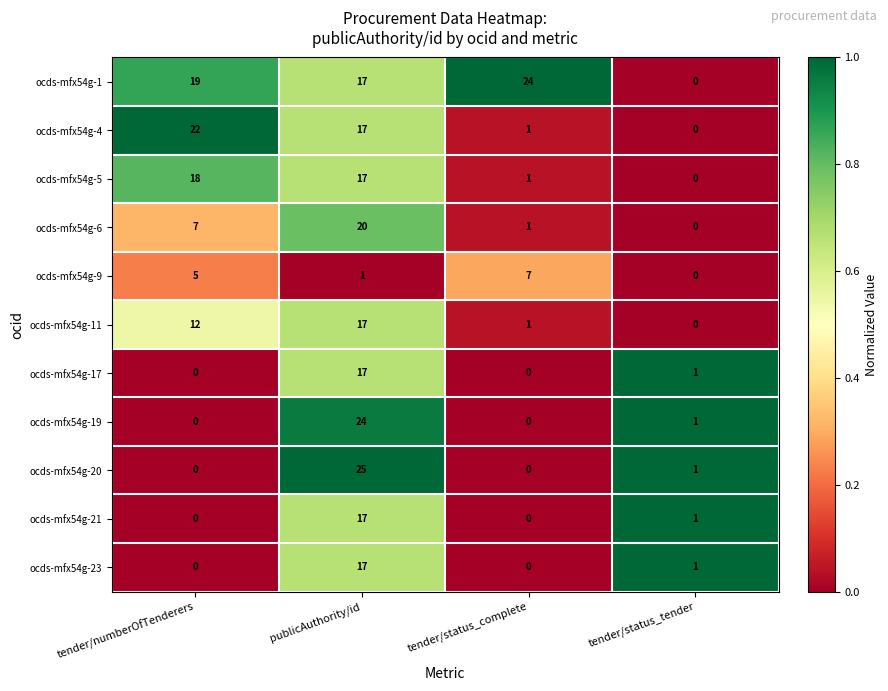

Which series has the widest spread of values?

ocds-mfx54g-20